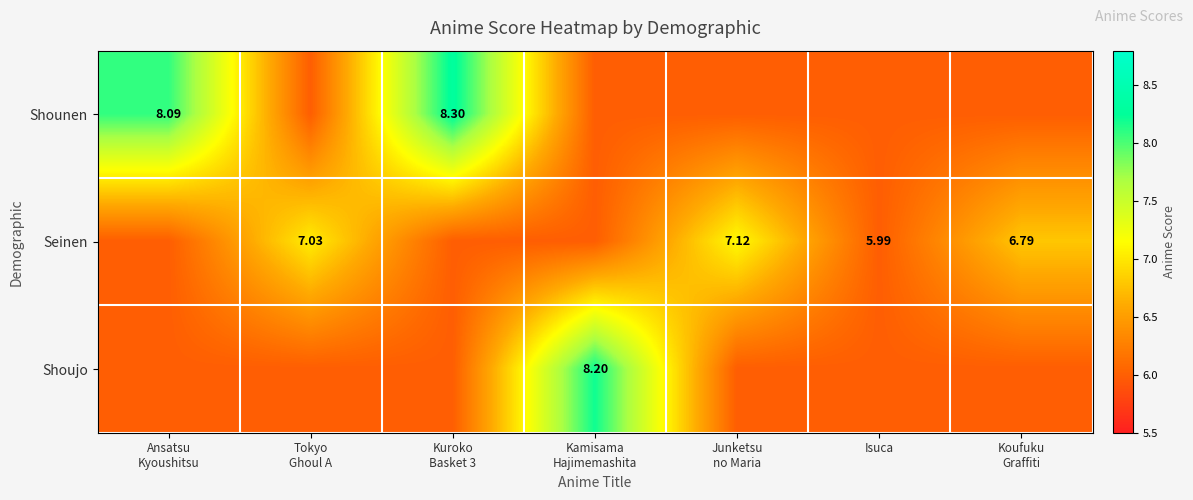

List the series in order of their peak value, lowest first.

Seinen, Shoujo, Shounen